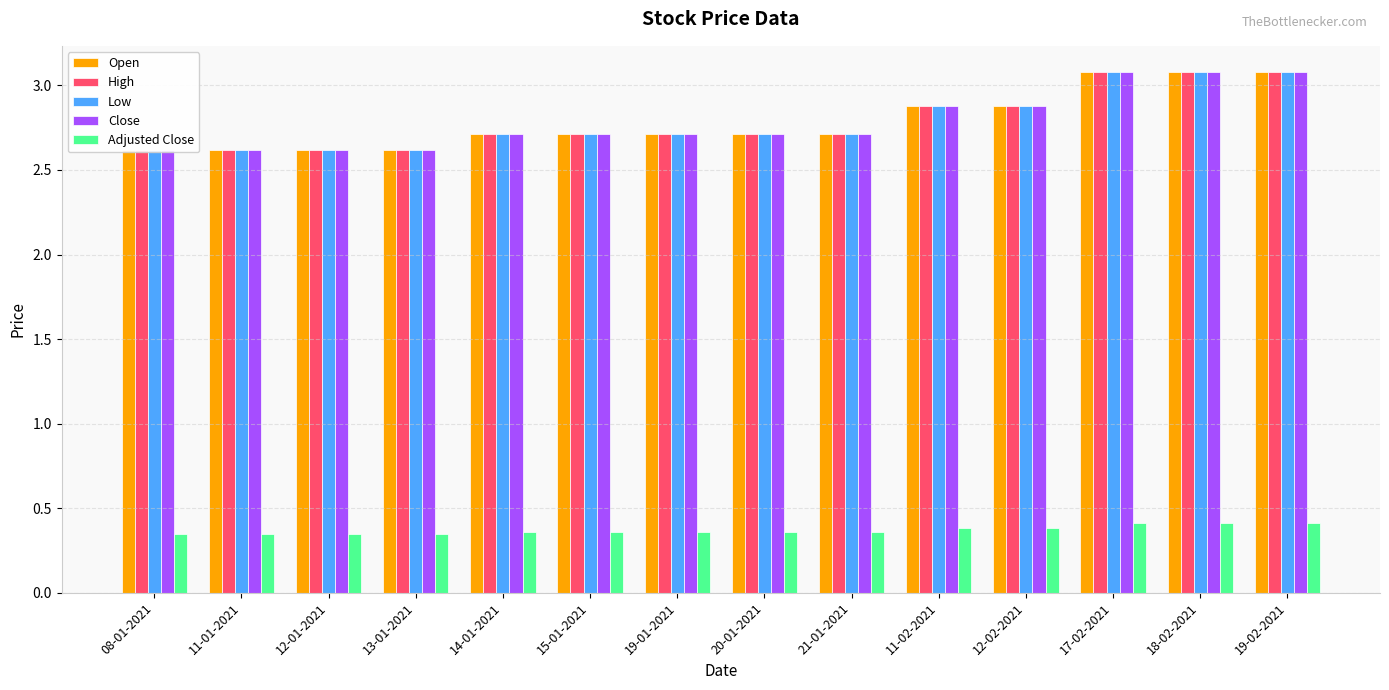

What is the label of the 8th bar from the left?

20-01-2021